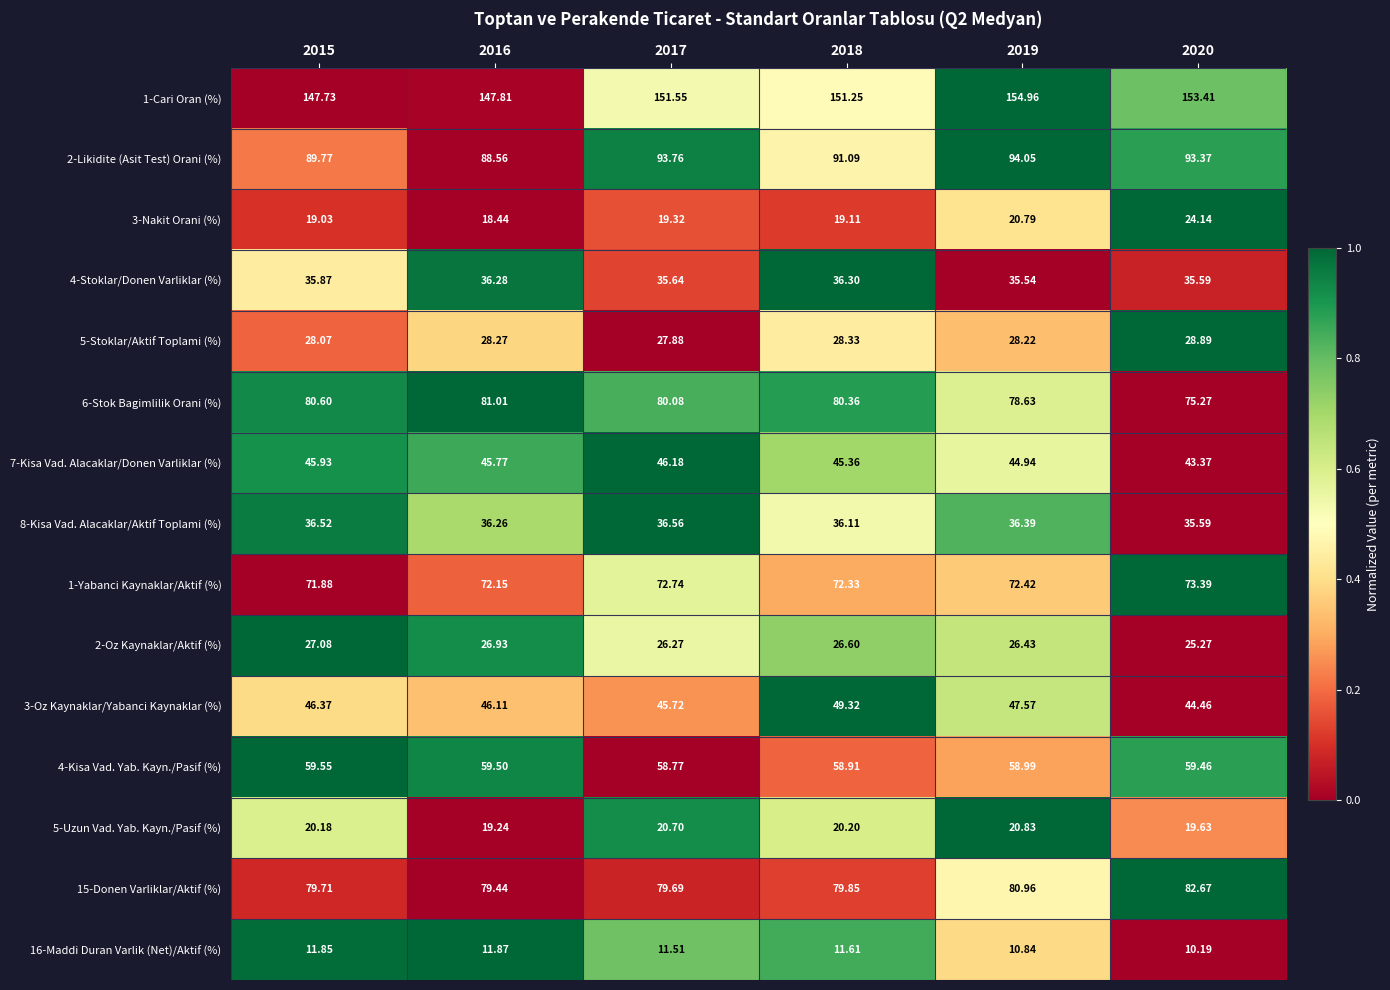

How many series are shown in this chart?

15